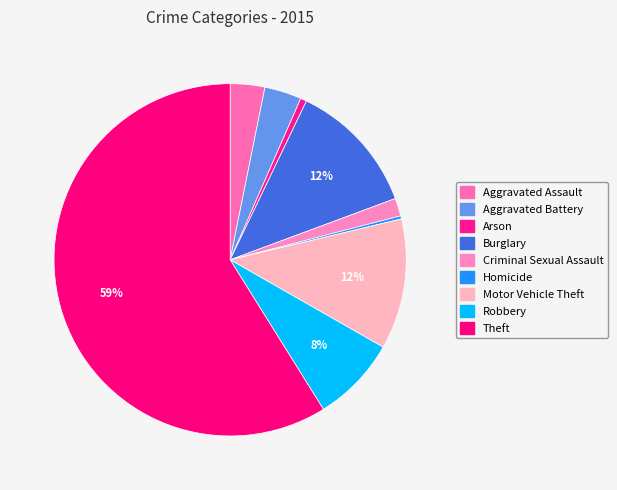

To the nearest percent, what percentage of the pie is Aggravated Assault?

3%